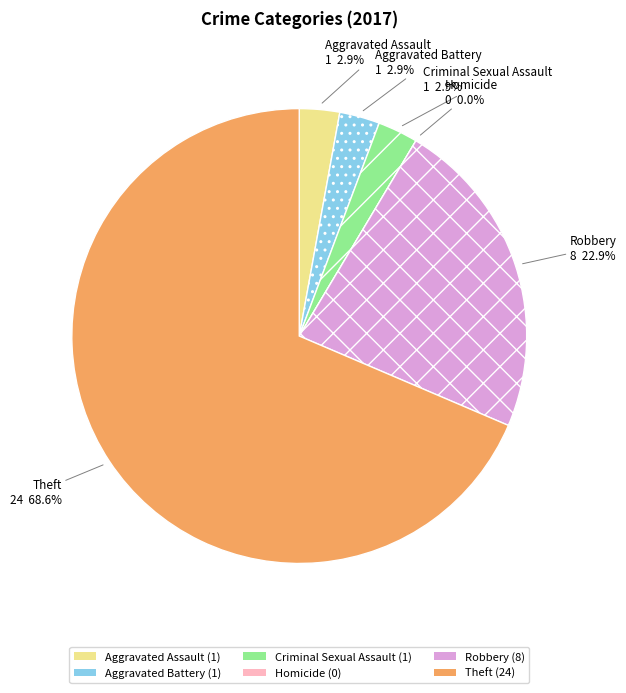

To the nearest percent, what is the difference between the largest and smallest slice percentages?

69%